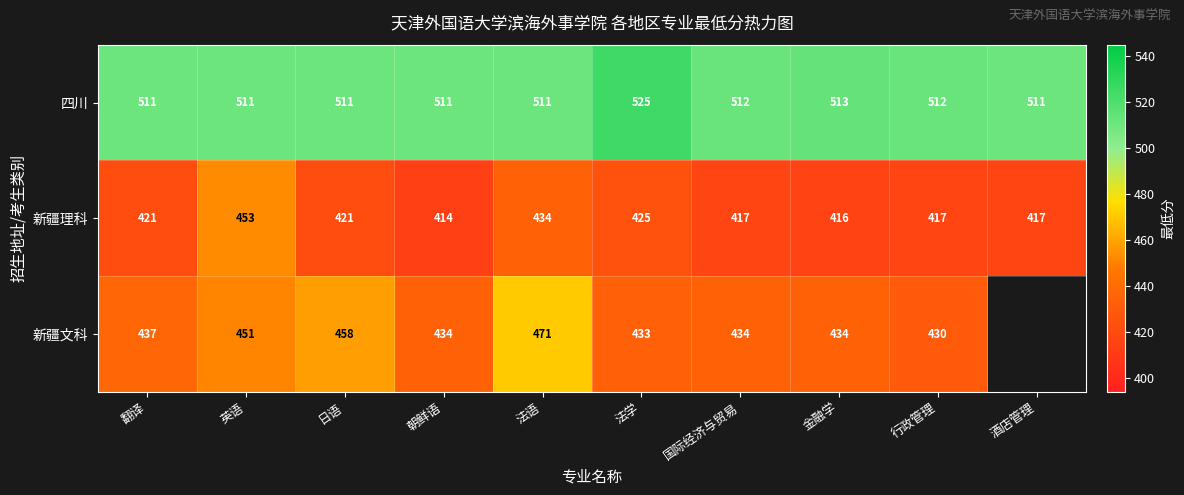

Is it true that 新疆文科 equals 287.0 at 国际经济与贸易?

False